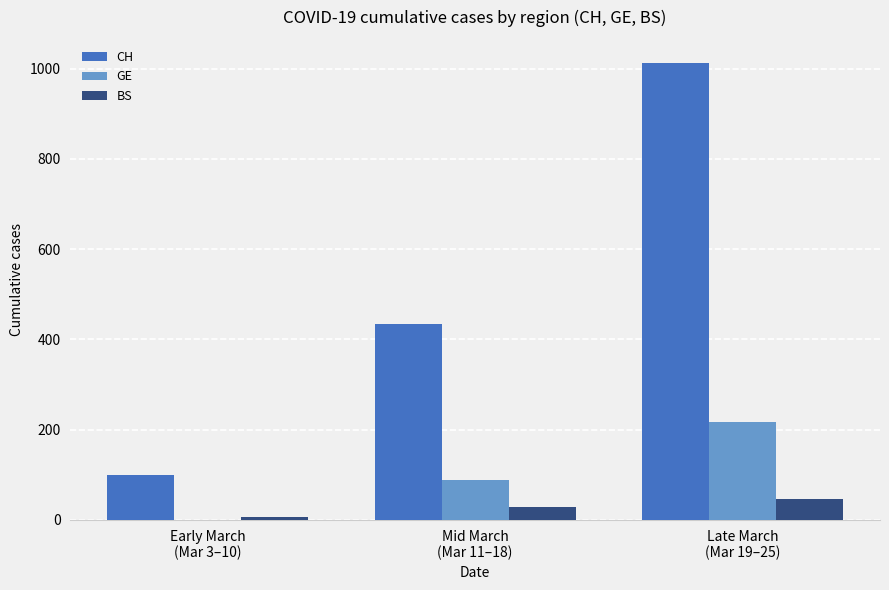

What is the spread (max minus min) of values at Late March
(Mar 19–25)?

966